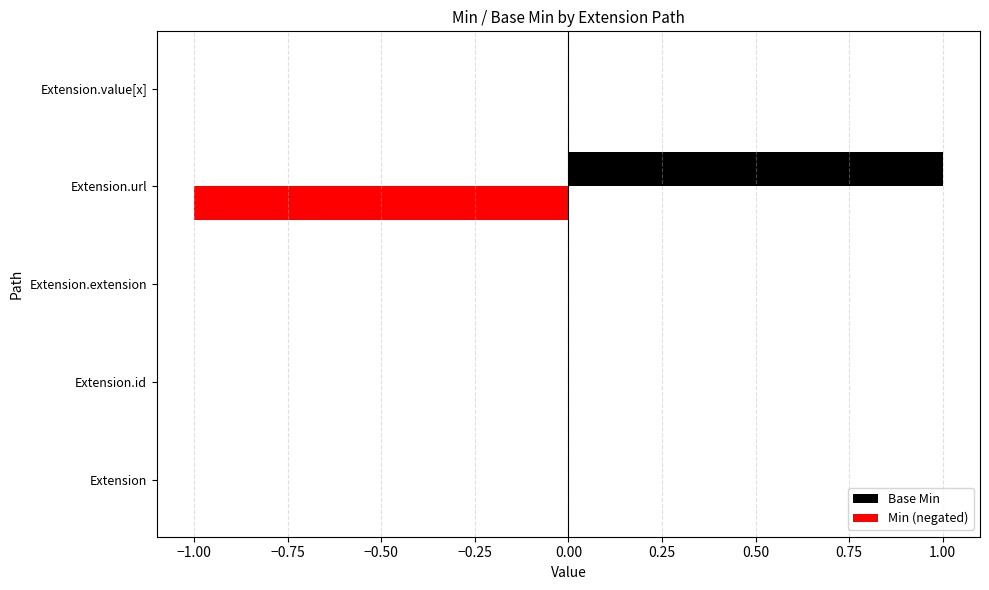

Which series has the largest total across all categories?

Base Min